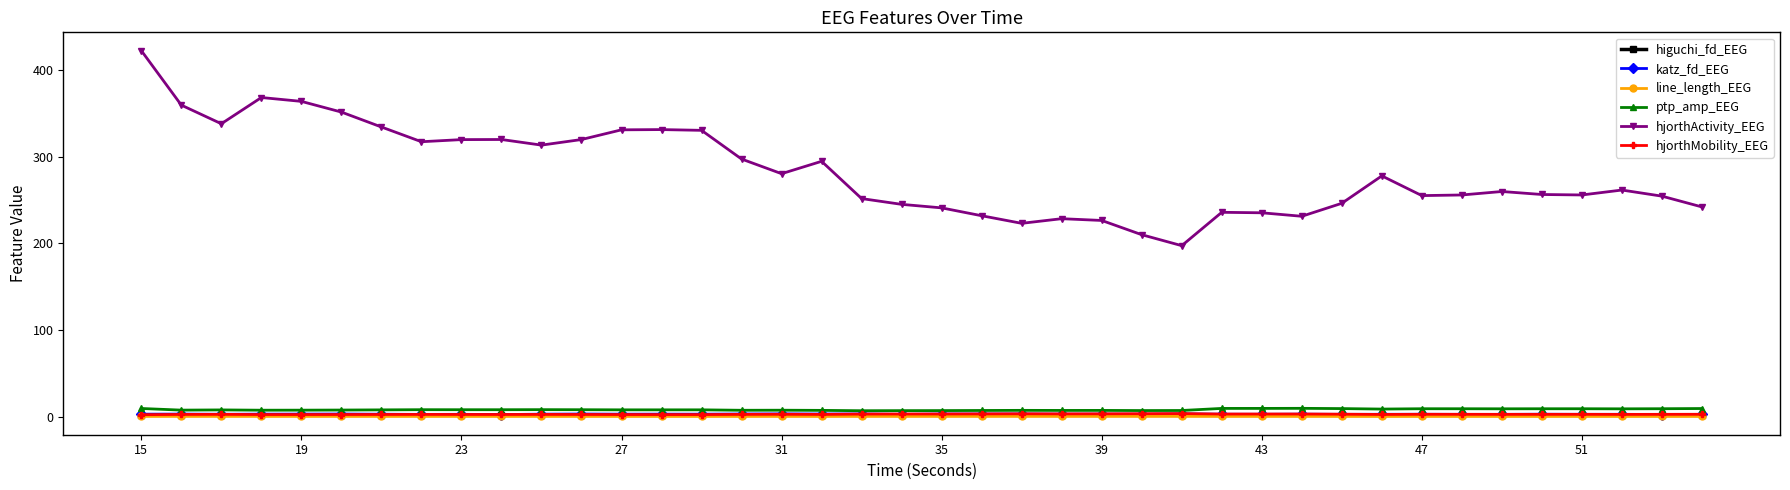

Which series has the widest spread of values?

hjorthActivity_EEG